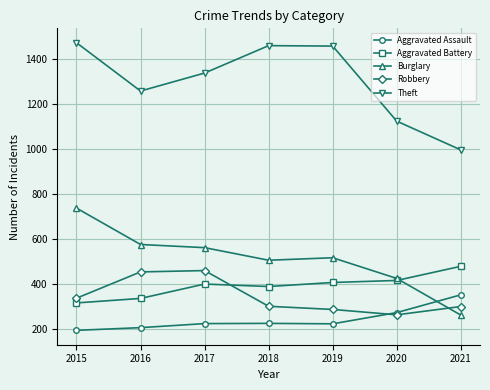

What is the minimum value shown in the chart?

194